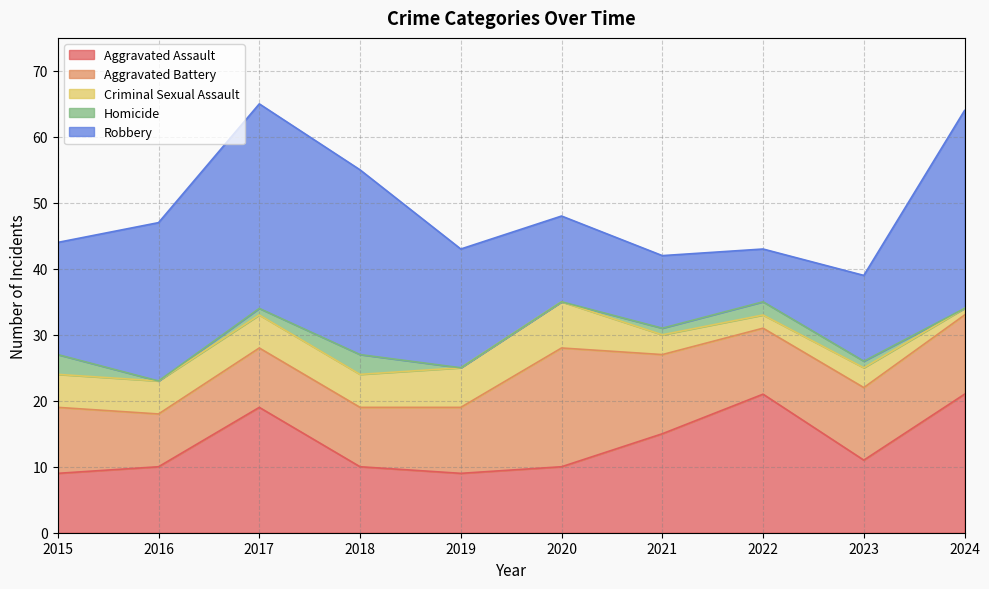

What is the difference between the Homicide values at 2024 and 2017?

1